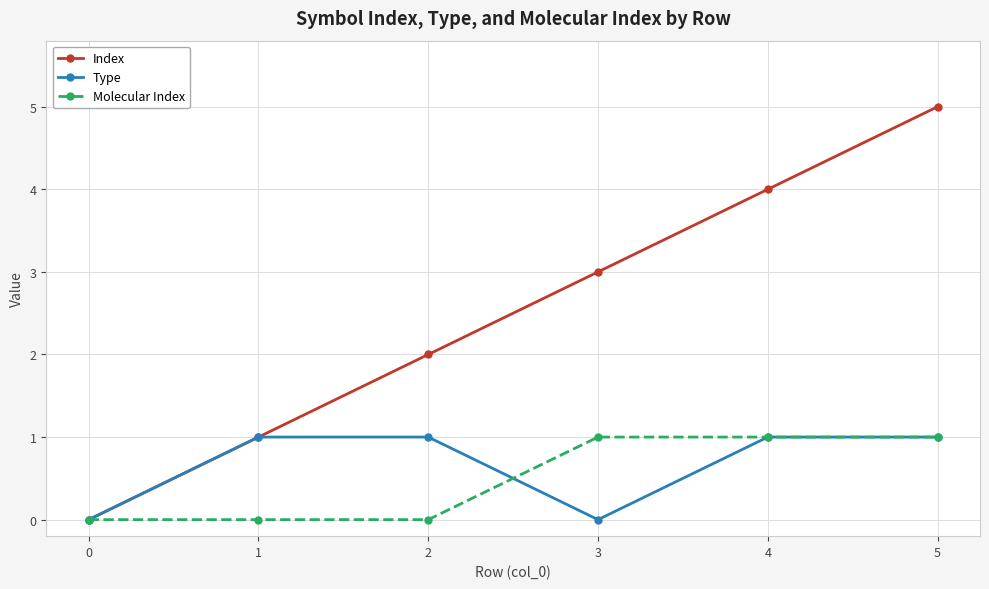

What is the sum of all Index values?

15